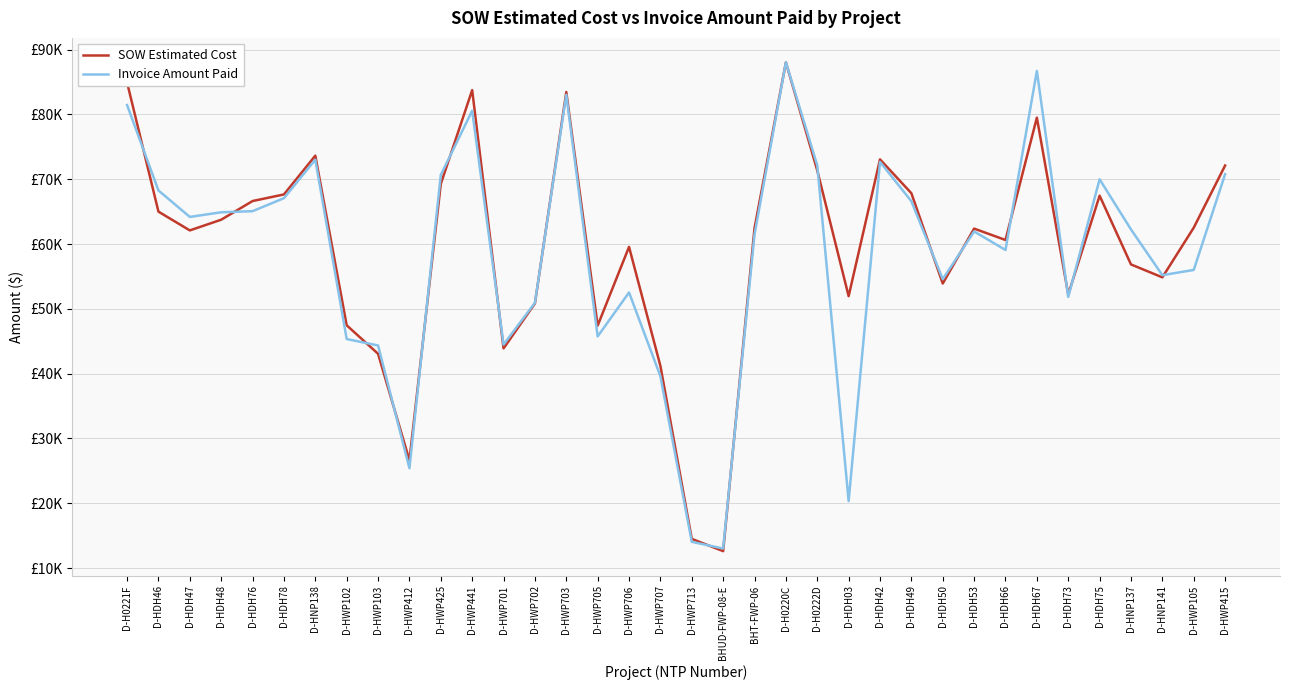

Where do Invoice Amount Paid and SOW Estimated Cost first cross each other?

D-H0221F and D-HDH46